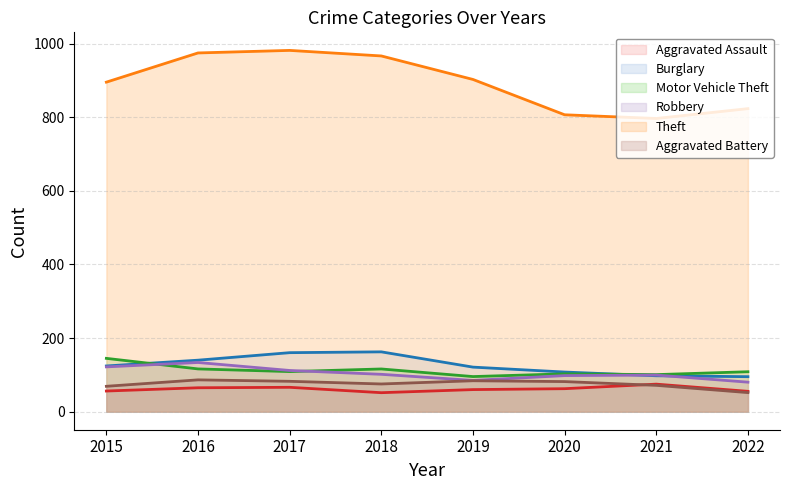

What is the spread (max minus min) of values at 2019?

842.7